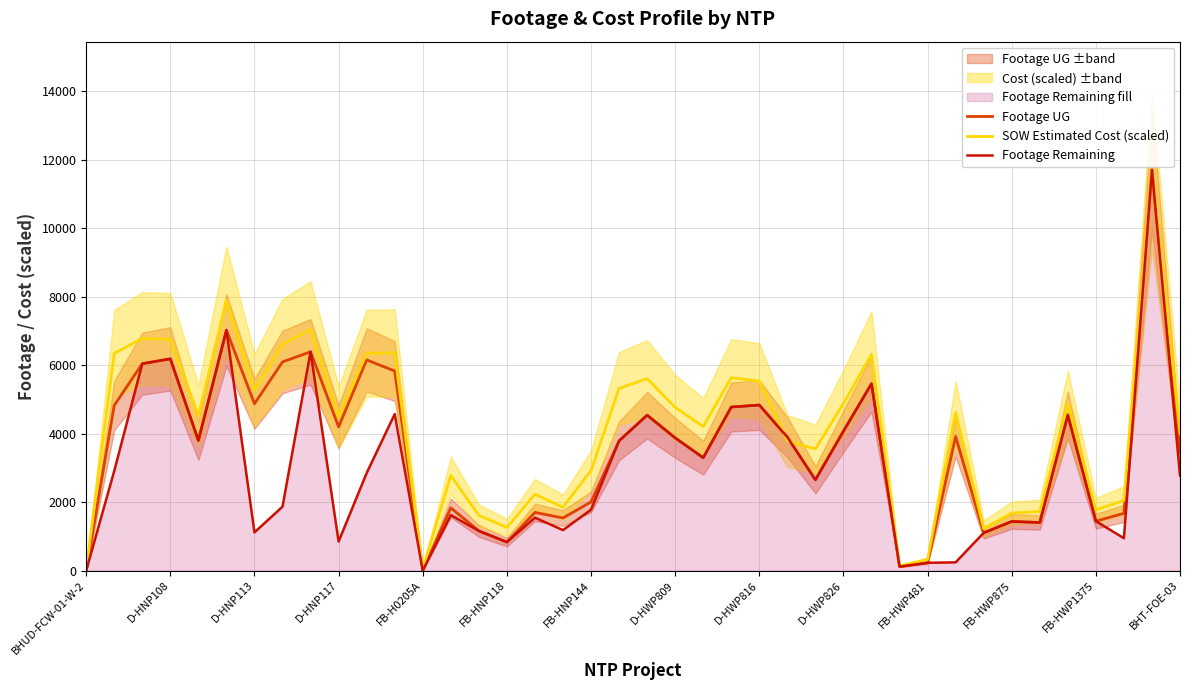

Which series ends up on top after the final intersection of Footage Remaining and SOW Estimated Cost (scaled)?

SOW Estimated Cost (scaled)